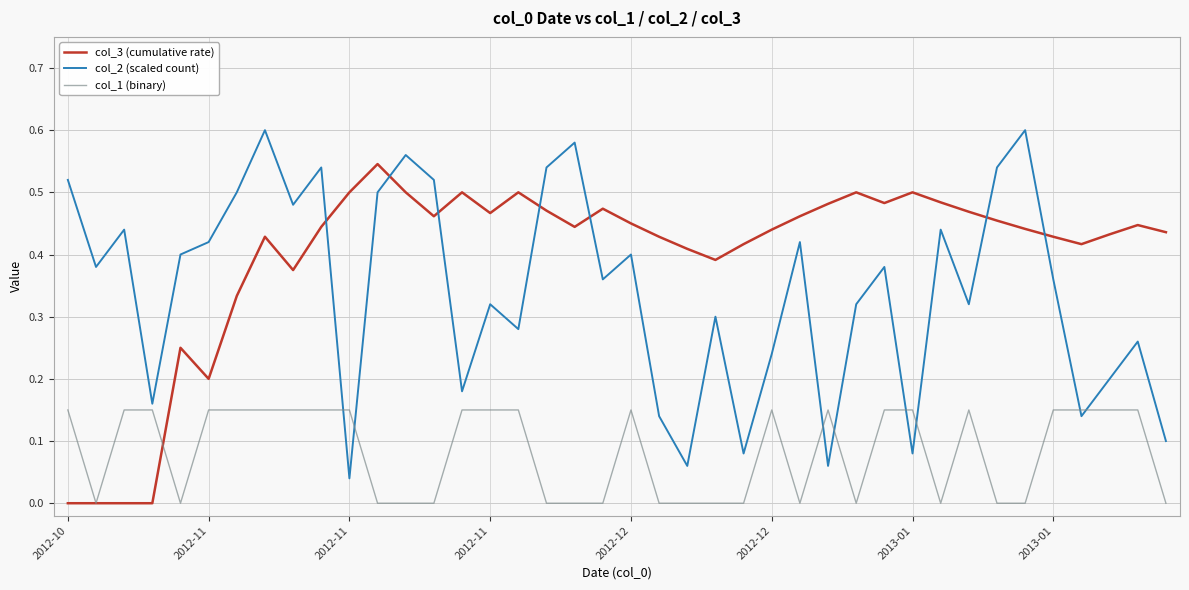

How many distinct data groups are displayed?

3